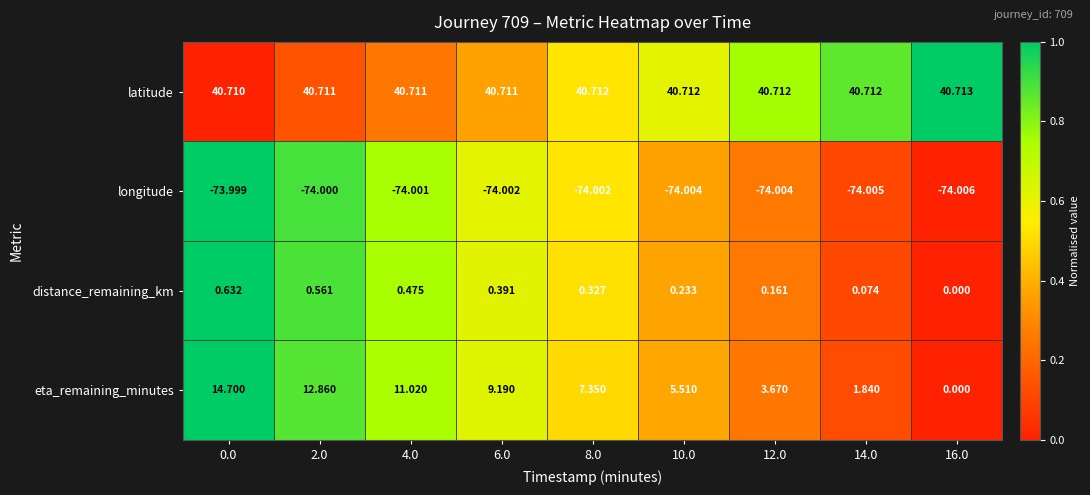

Between 4.0 and 16.0, which series saw the biggest shift?

eta_remaining_minutes